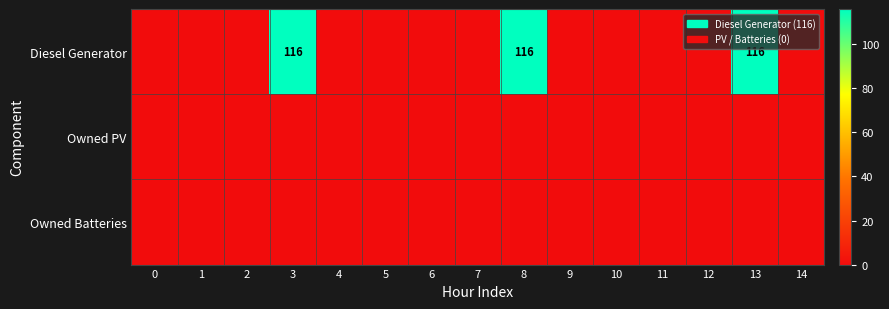

The value of Diesel Generator at 3 is 116. True or false?

True